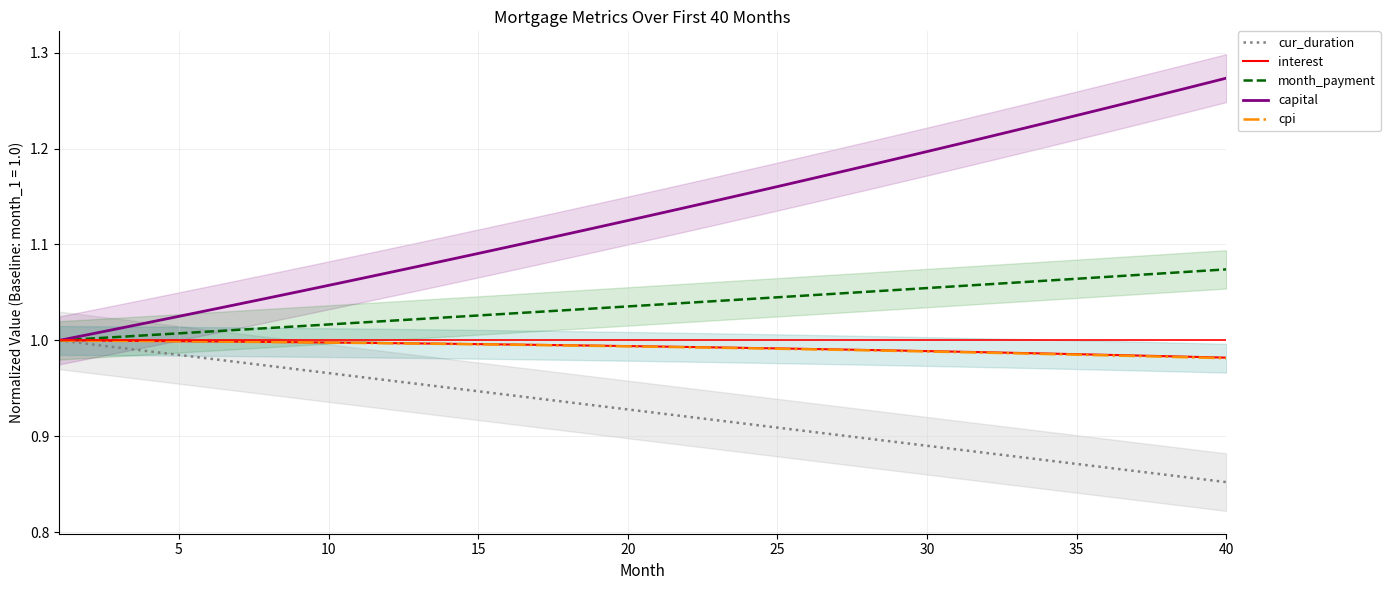

Which series has the largest total across all categories?

capital